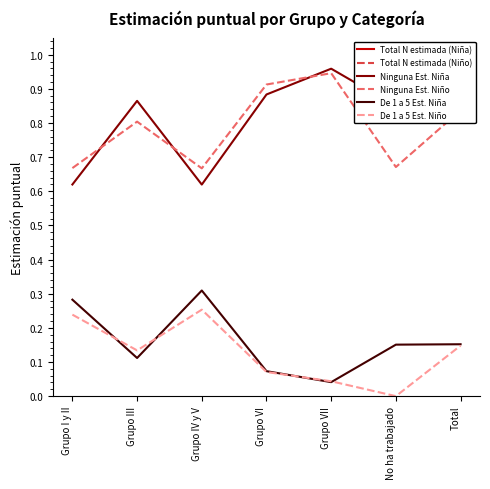

What is the label of the 1st point from the left?

Grupo I y II